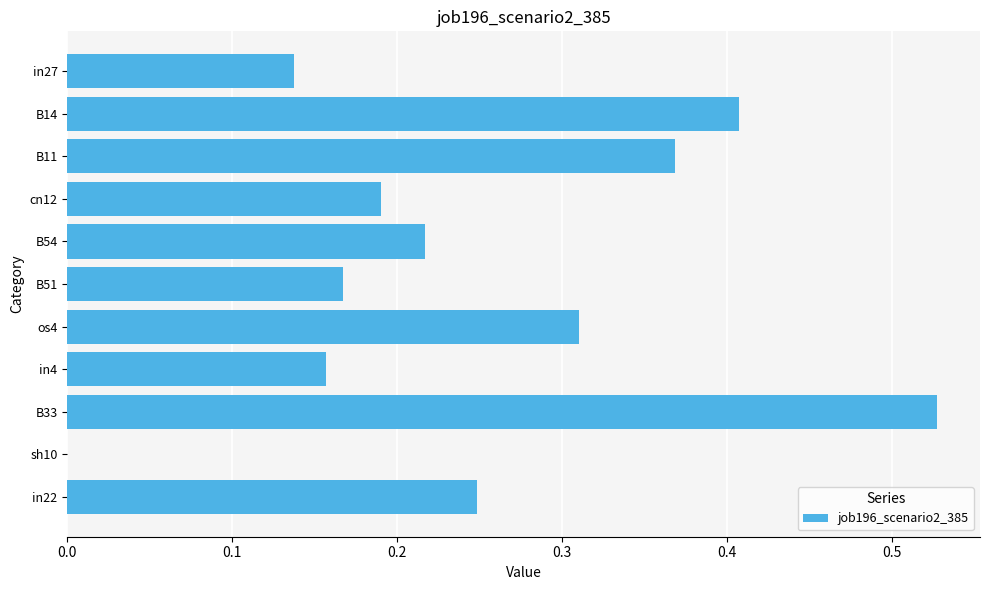

What is the sum of the values at B33 and in4?

0.7